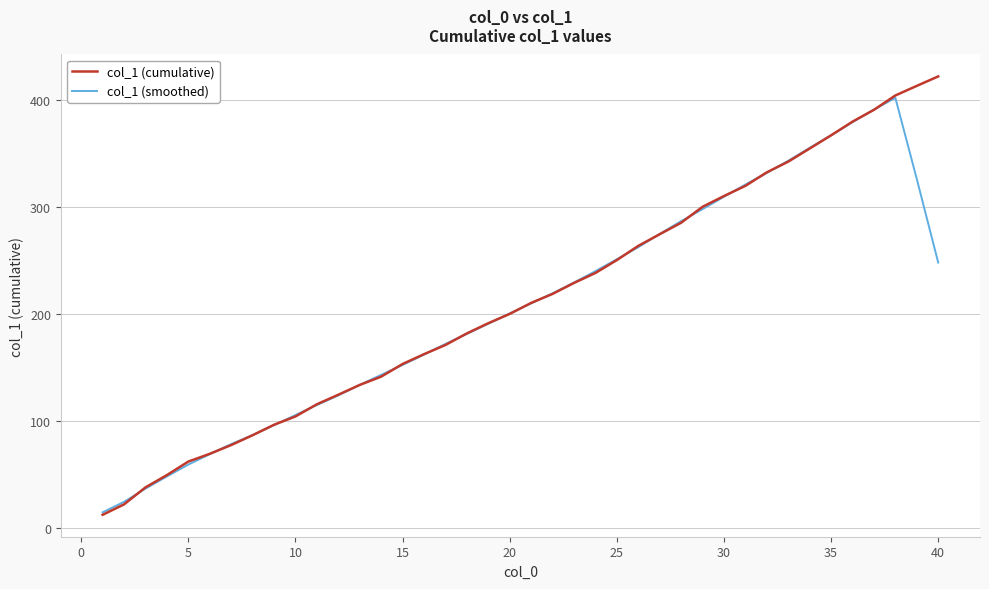

What is the highest value of the col_1 (smoothed) series?

402.0